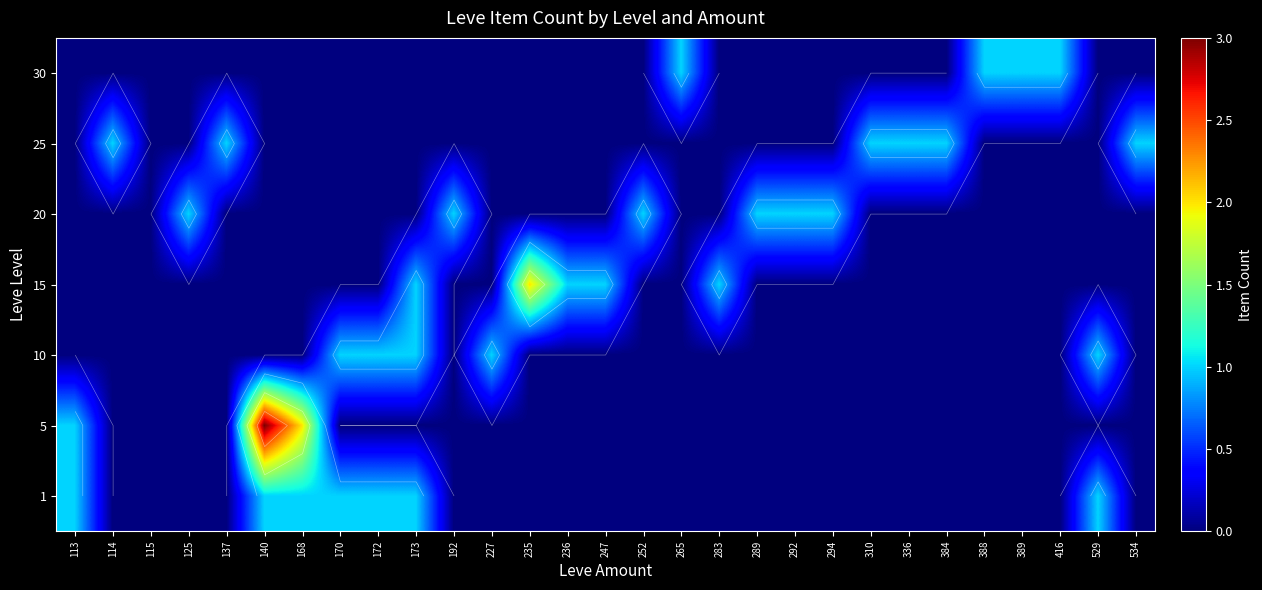

Is the value of 25 at 236 greater than the value of 10 at 113?

No